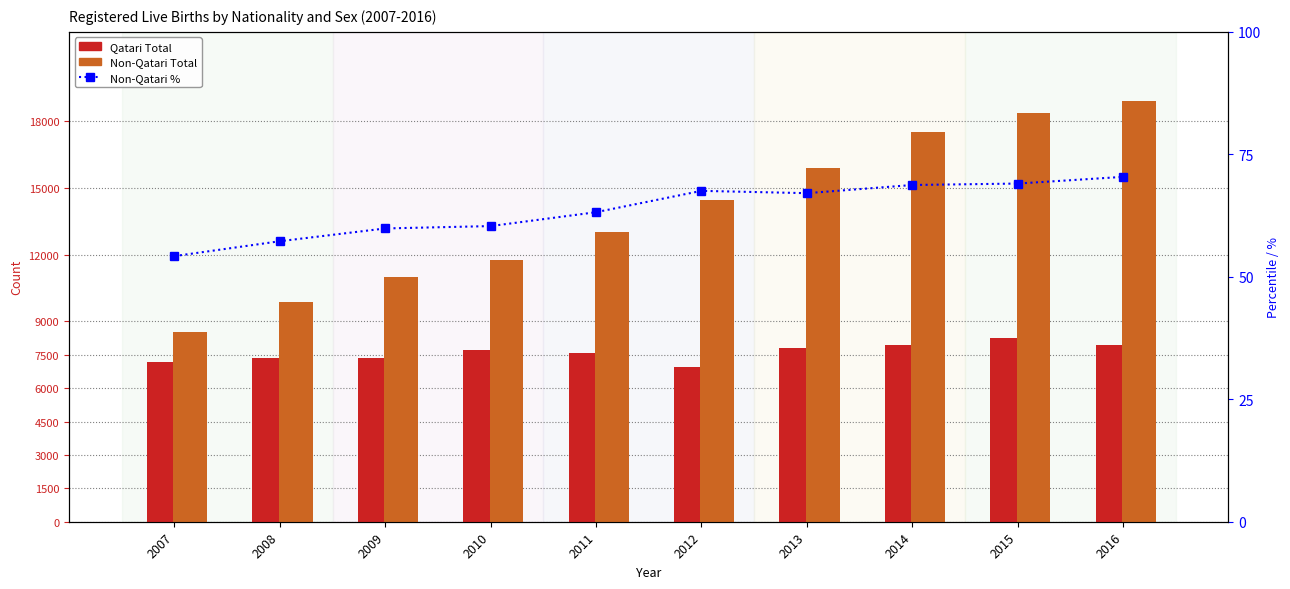

How many values in the Qatari Total series exceed 7733?

4